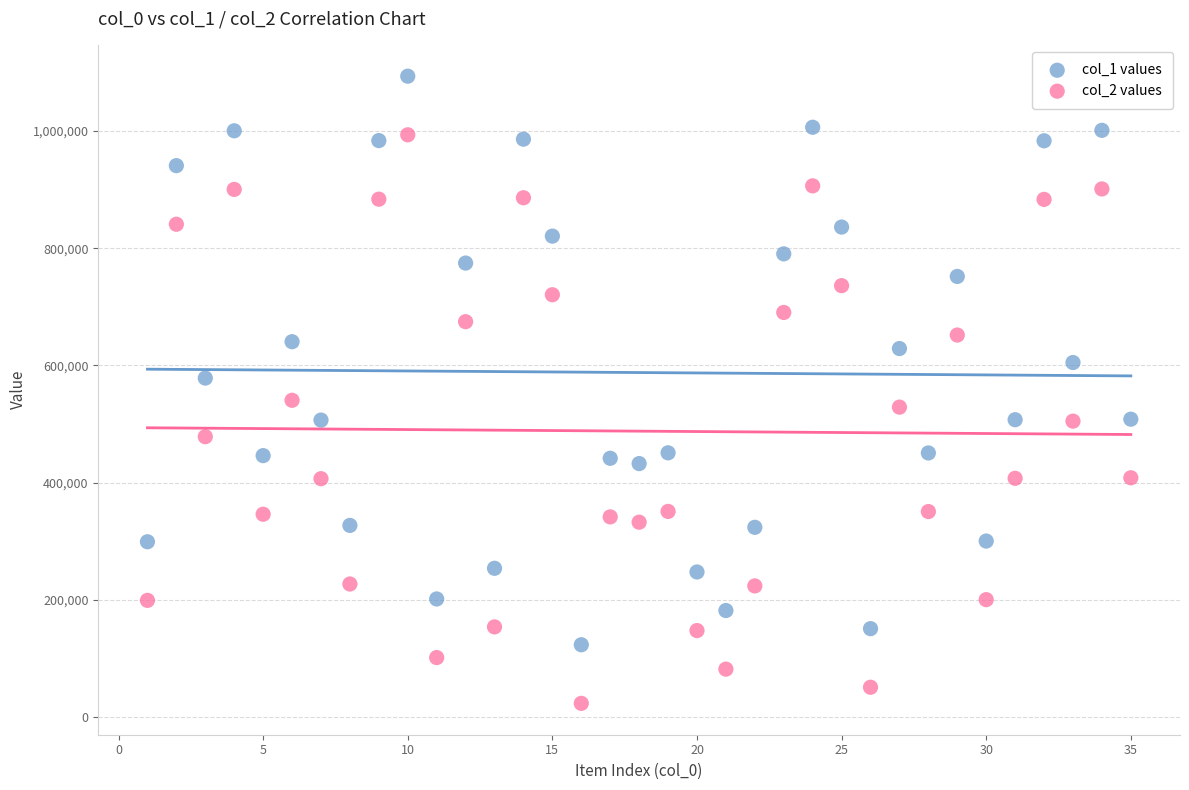

Across all data points, what is the range of Y values (max minus min)?

1070228